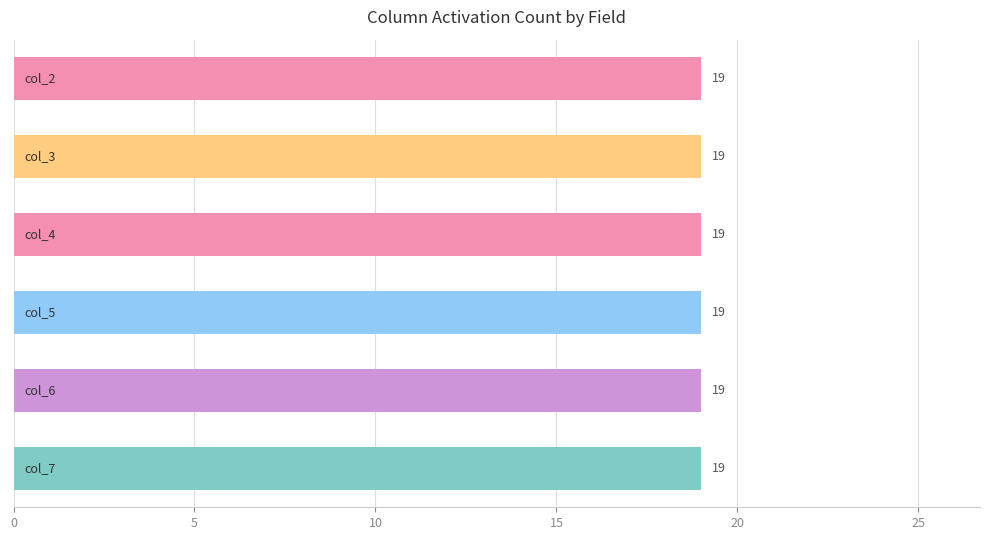

Which category has the lowest value across all series?

col_2